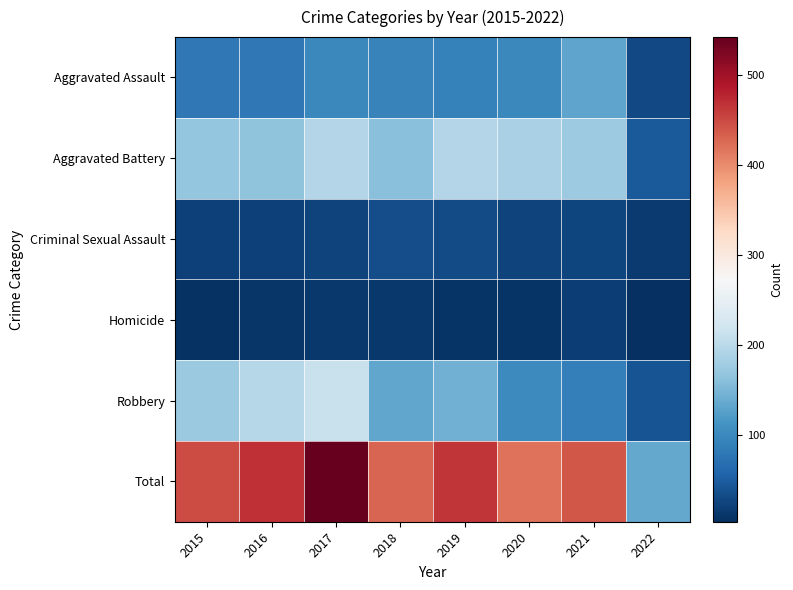

What is the total value across all series at 2020?

838